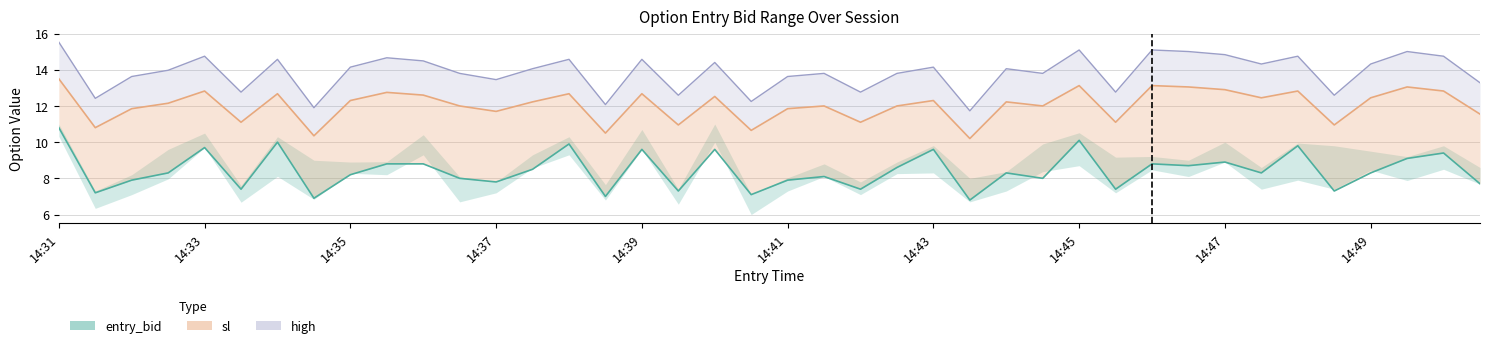

Which category has the lowest value in the sl series?

14:43